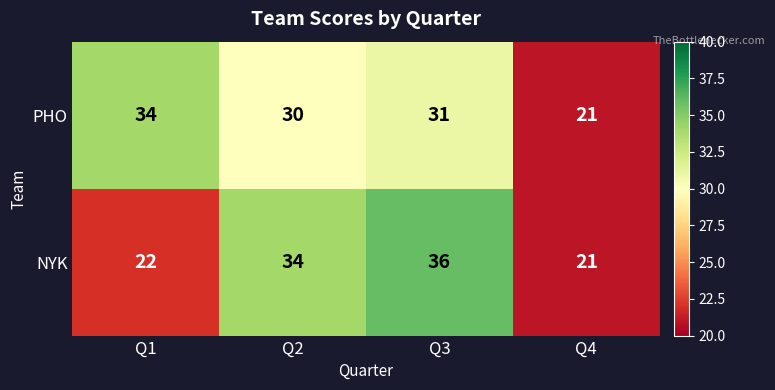

Which series changed the most between Q3 and Q4?

NYK